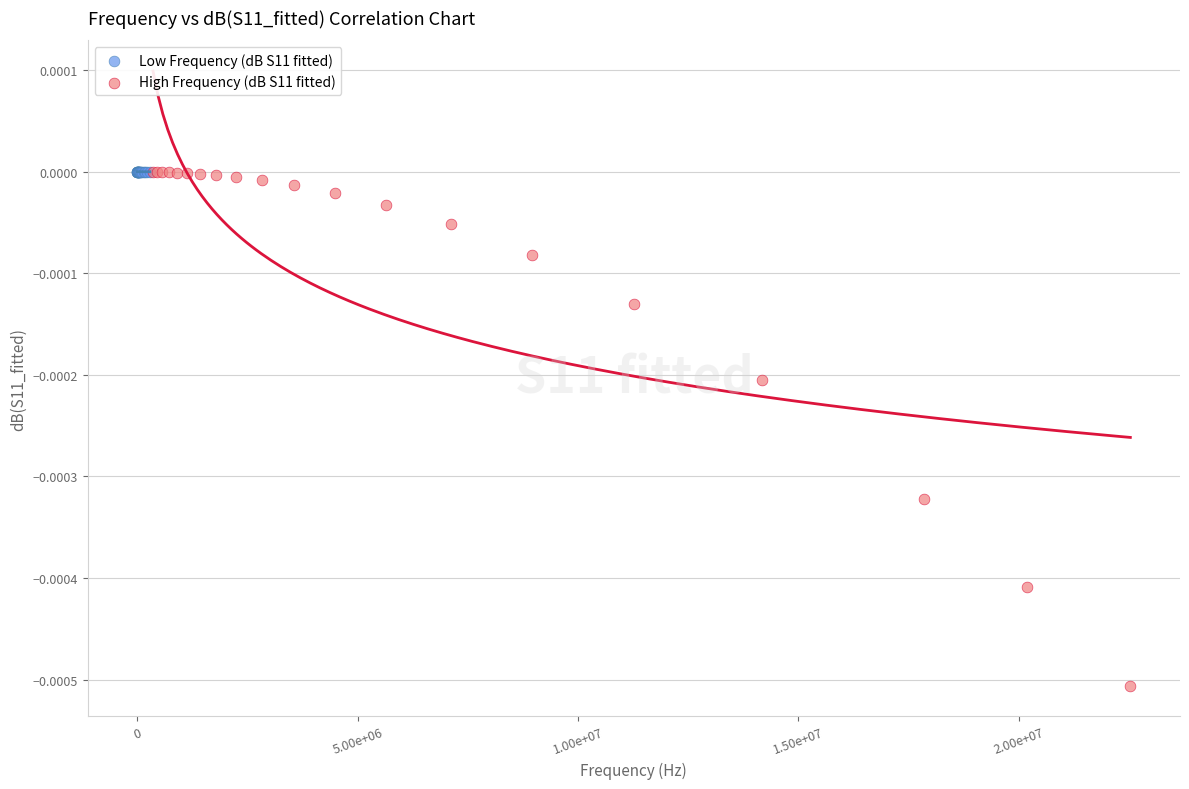

Which series reaches the minimum Y coordinate?

High Frequency (dB S11 fitted)